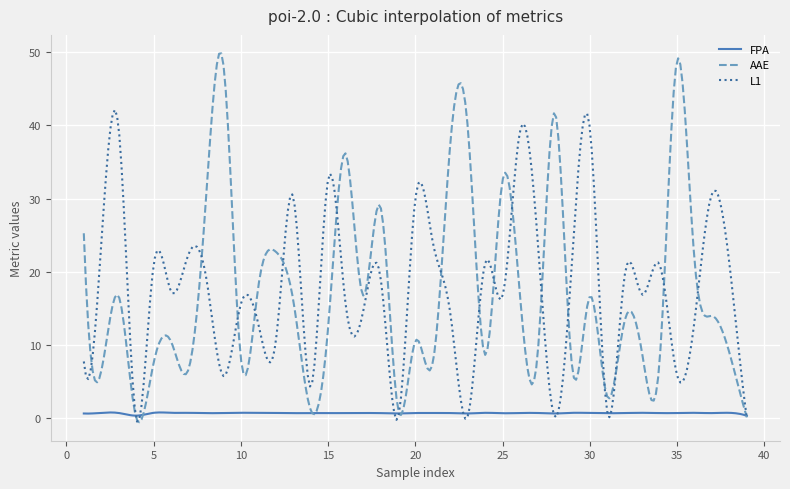

List the series in order of their peak value, highest first.

AAE, L1, FPA